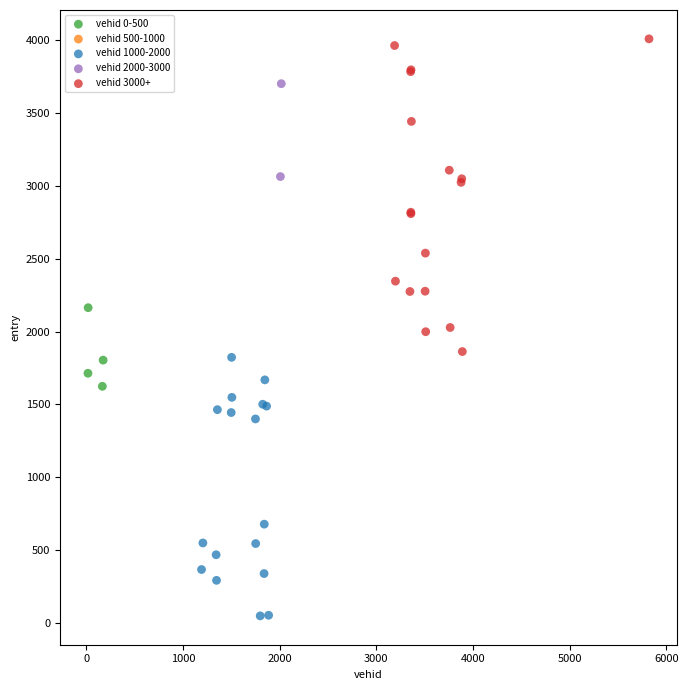

Which series contains the highest Y value?

vehid 3000+